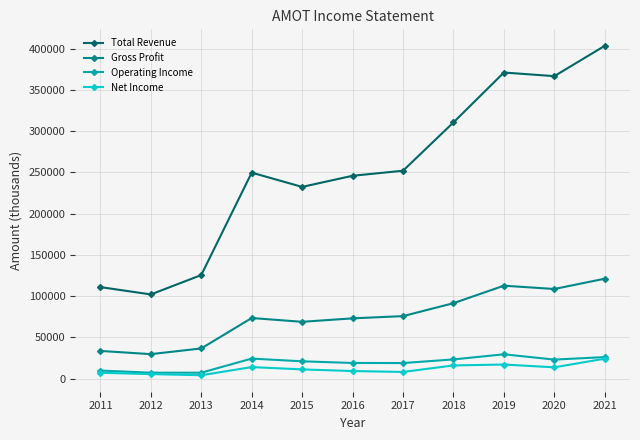

Read the Operating Income value at 2014, to the nearest 50.

24200